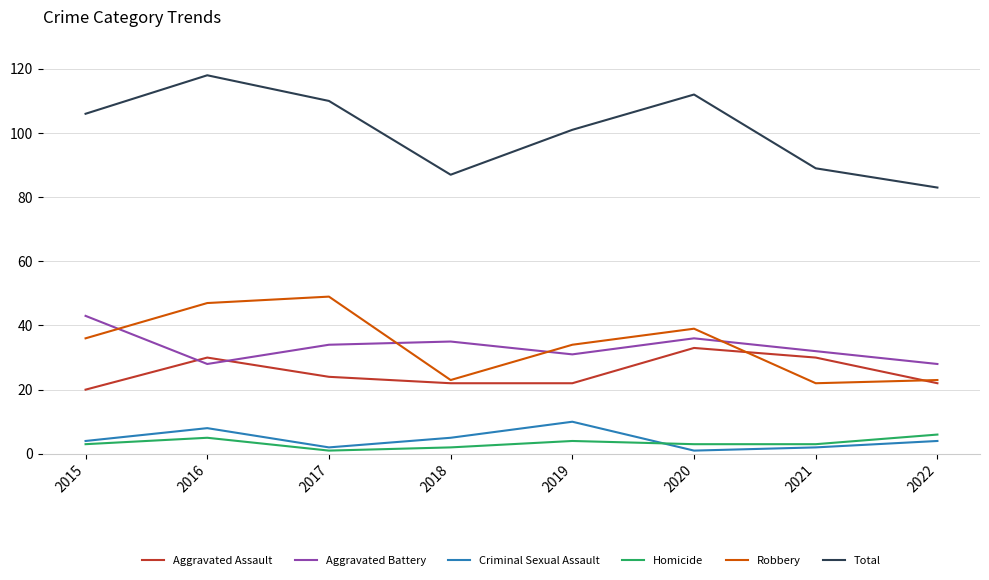

Reading left to right, what are all the values shown in this chart?

Aggravated Assault: 2015=20	2016=30	2017=24	2018=22	2019=22	2020=33	2021=30	2022=22
Aggravated Battery: 2015=43	2016=28	2017=34	2018=35	2019=31	2020=36	2021=32	2022=28
Criminal Sexual Assault: 2015=4	2016=8	2017=2	2018=5	2019=10	2020=1	2021=2	2022=4
Homicide: 2015=3	2016=5	2017=1	2018=2	2019=4	2020=3	2021=3	2022=6
Robbery: 2015=36	2016=47	2017=49	2018=23	2019=34	2020=39	2021=22	2022=23
Total: 2015=106	2016=118	2017=110	2018=87	2019=101	2020=112	2021=89	2022=83